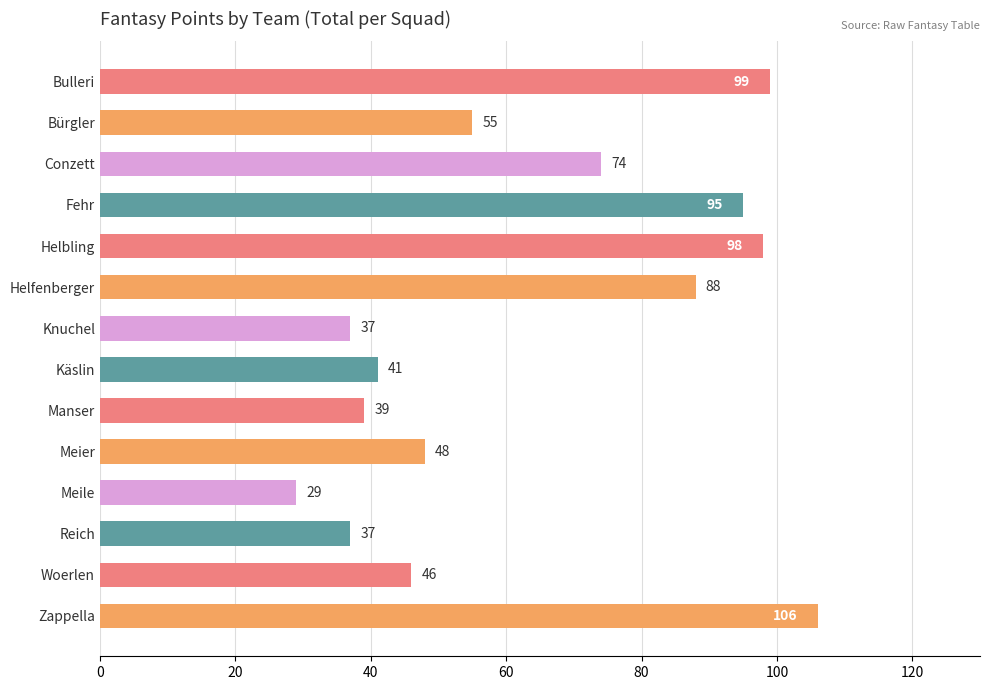

Approximately how many times larger is the value at Käslin compared to Meile?

1.4